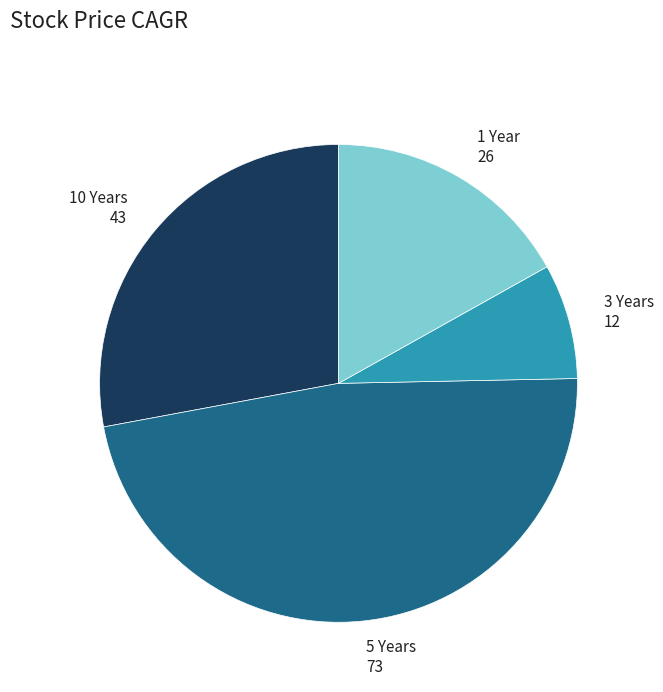

Does any single category account for the majority?

No